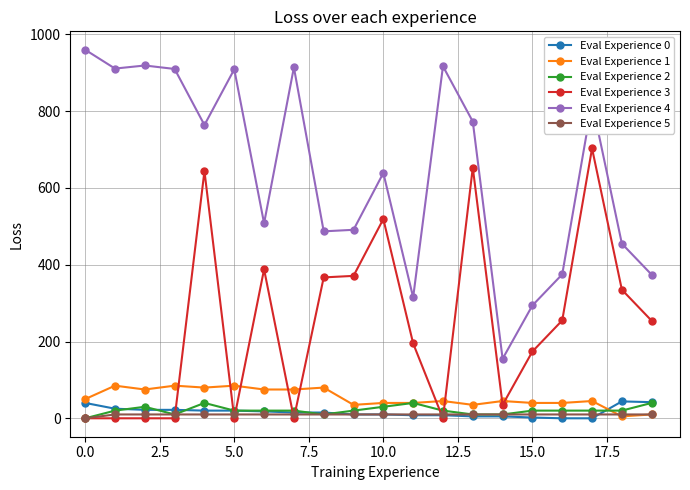

True or false: Eval Experience 4 has more than 2 points higher than both neighbors.

True